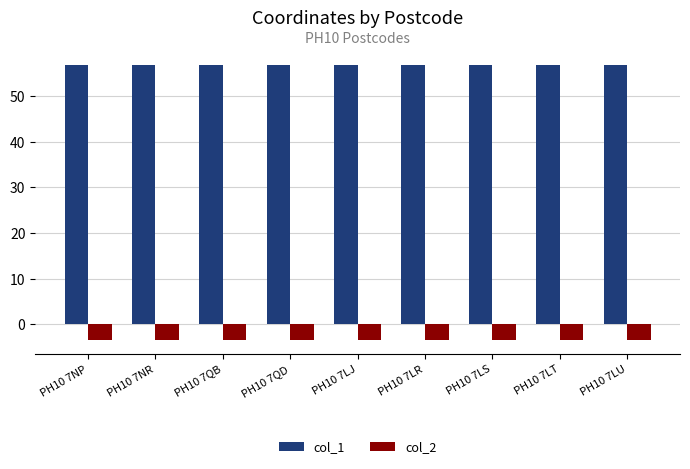

True or false: col_1 has a value of 56.7 at PH10 7LT.

True